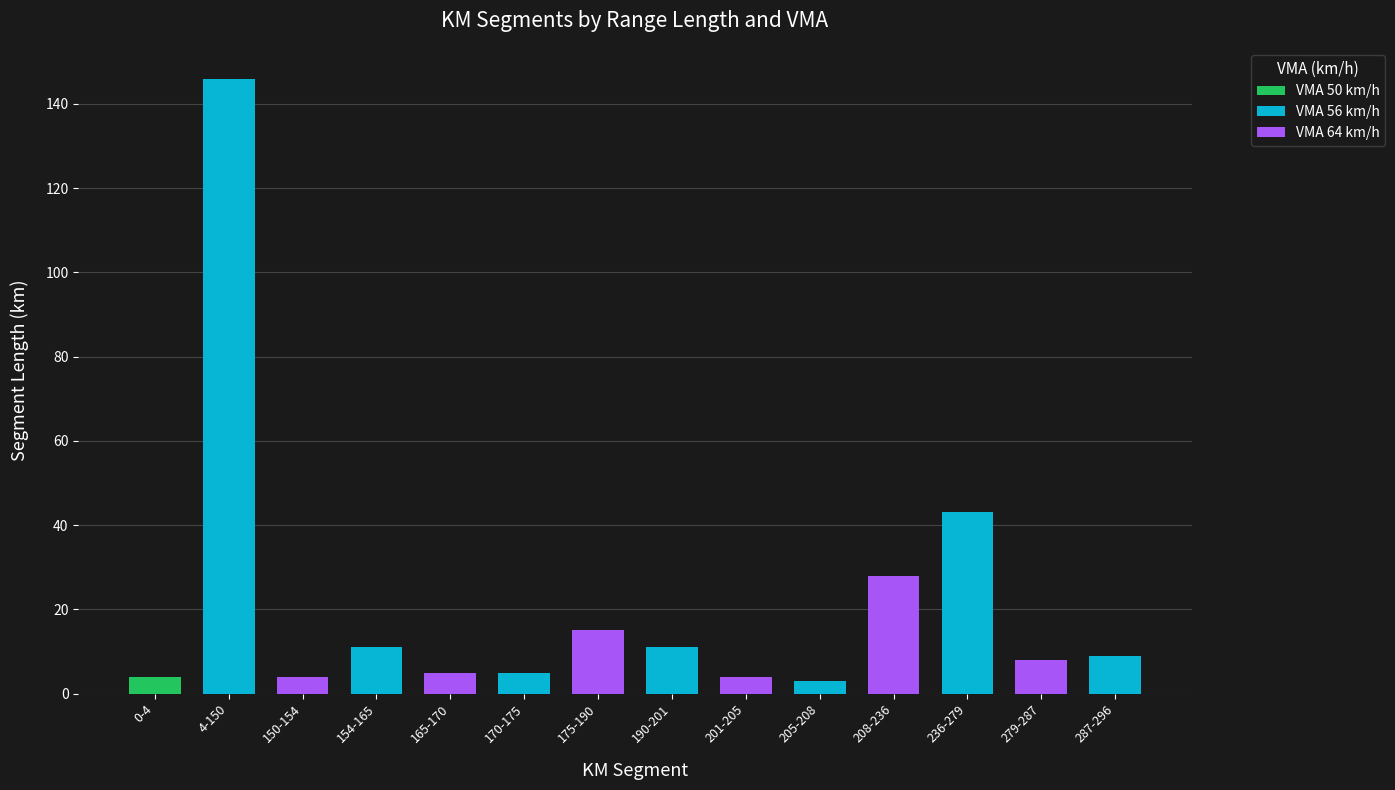

At which label is the value closest to 74?

236-279